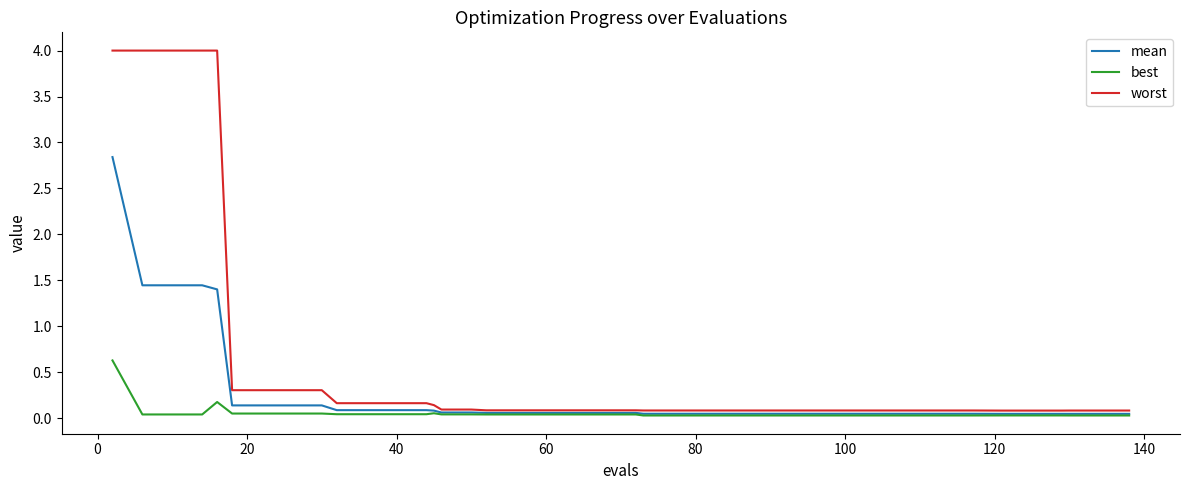

List the series in order of their peak value, highest first.

worst, mean, best